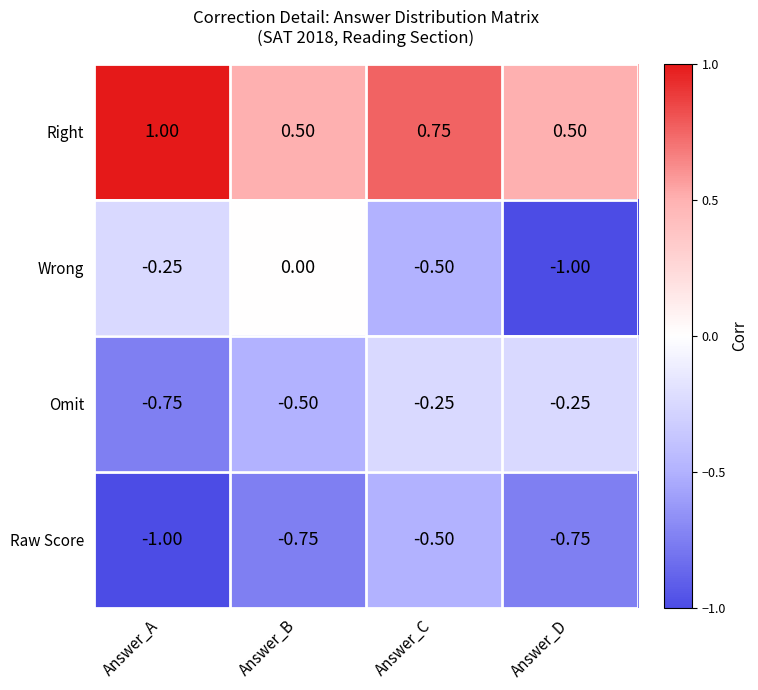

List the series in order of their peak value, highest first.

Right, Wrong, Omit, Raw Score